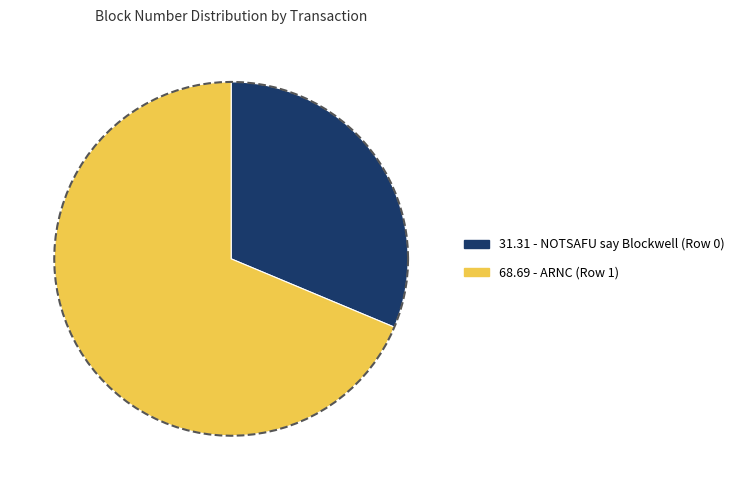

To the nearest percent, what portion does ARNC (Row 1) represent?

69%